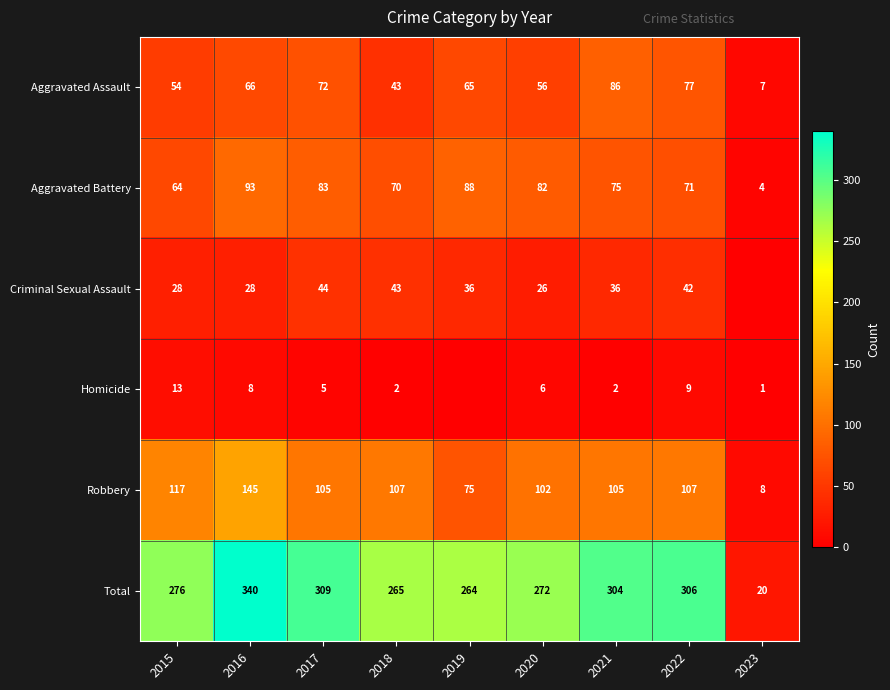

How many categories are shown in the chart?

9